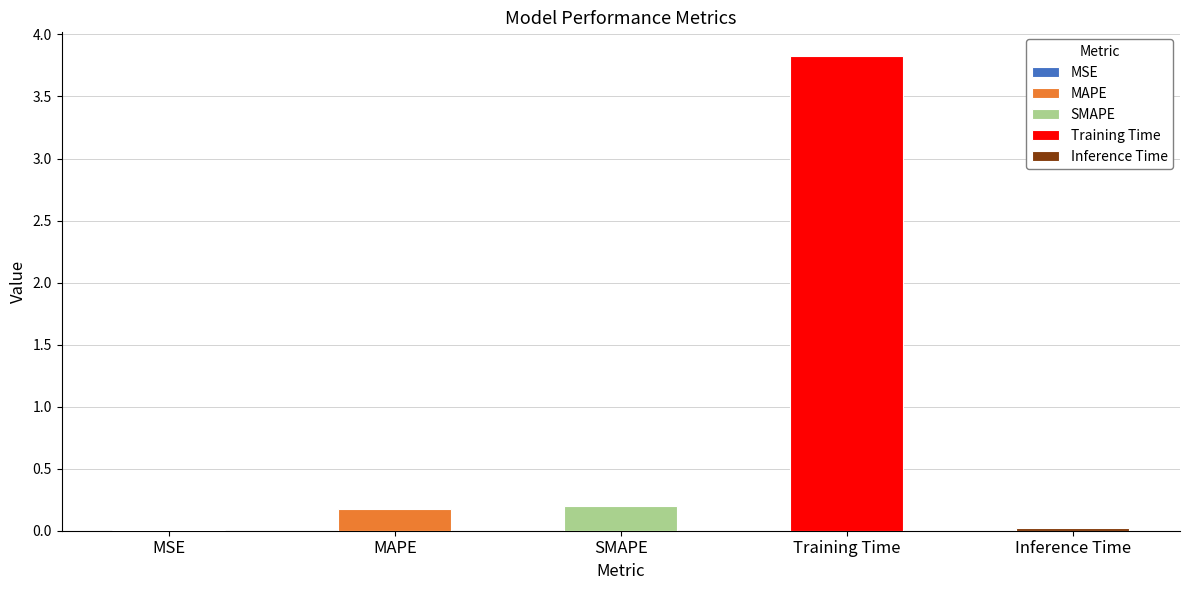

The chart shows a value of 0.0 at MSE. True or false?

True